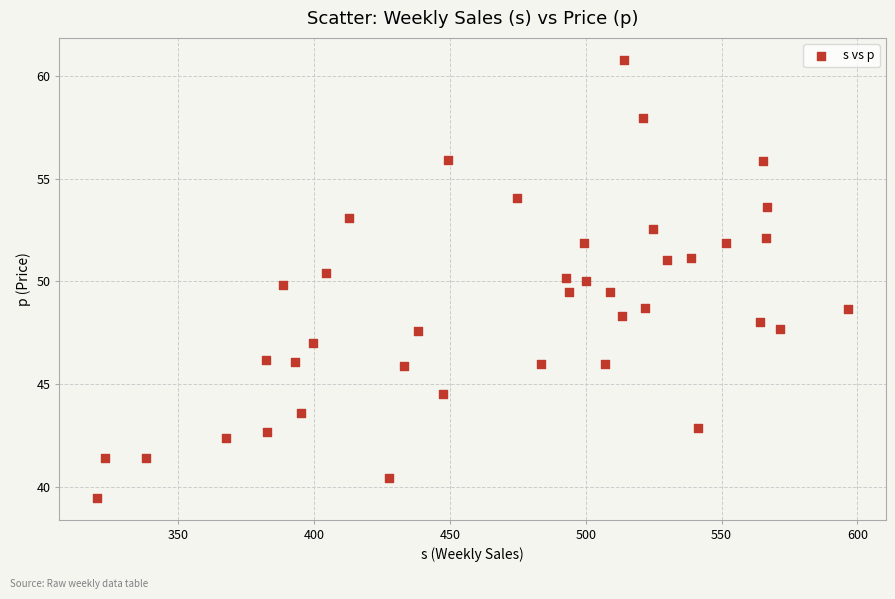

What is the range of X values (max minus min)?

276.8